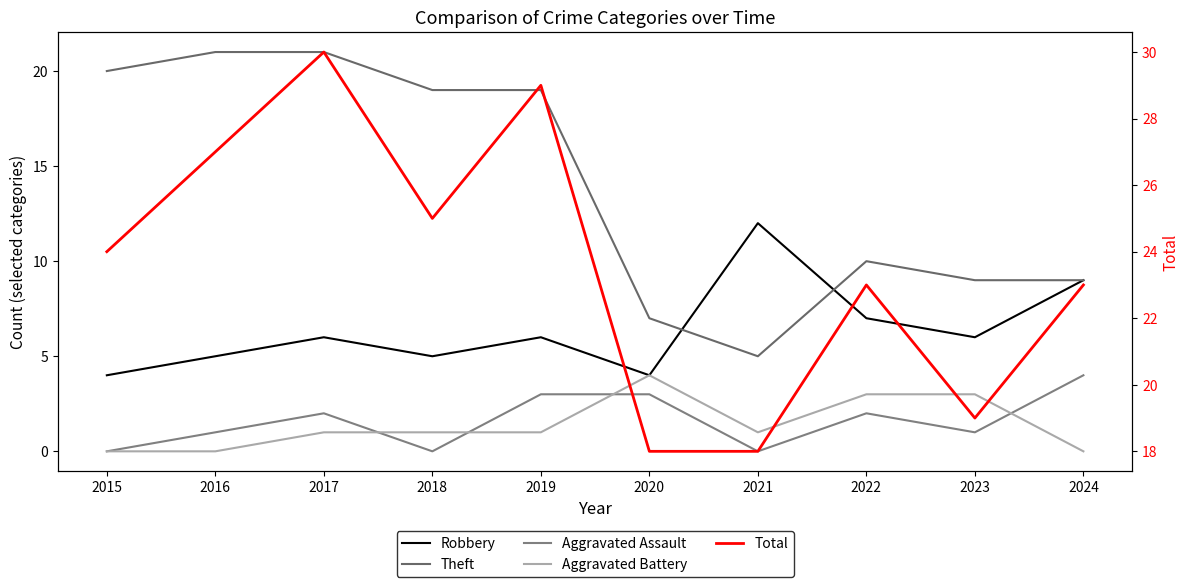

What is the sum of the Robbery values at 2016 and 2019?

11